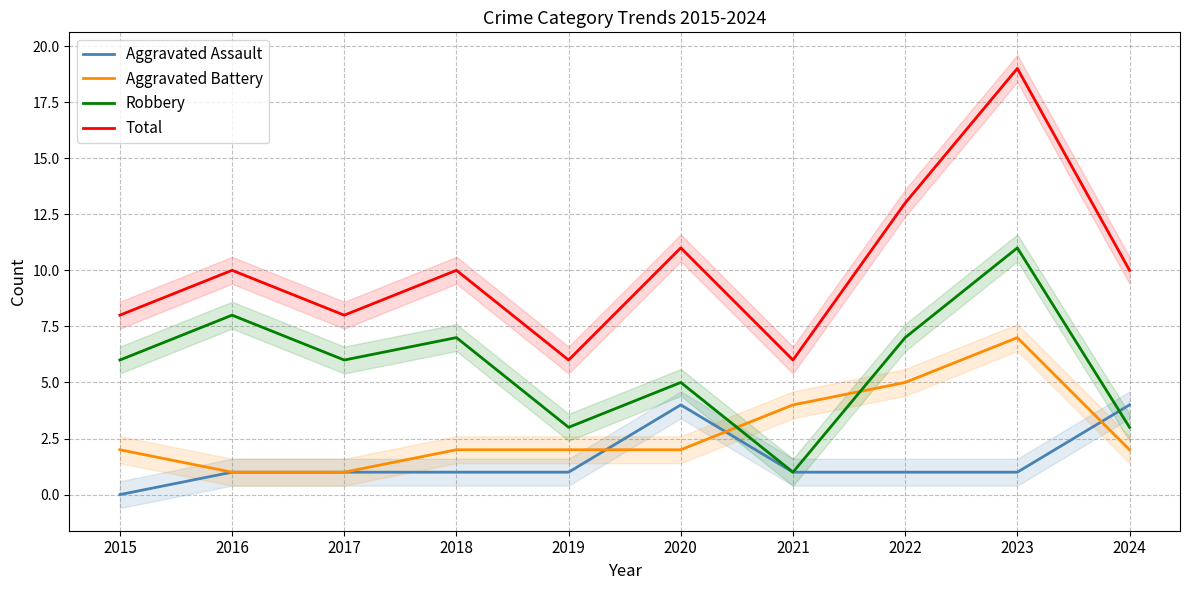

What value does the Total series have at 2016, to the nearest 5?

10